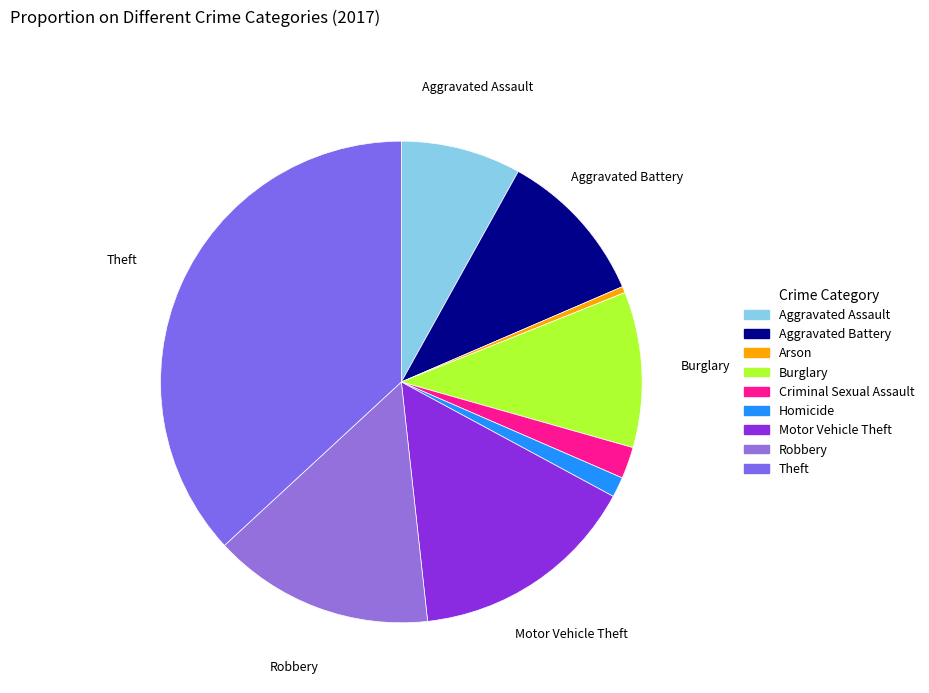

To the nearest percent, what percentage of the pie is Theft?

37%